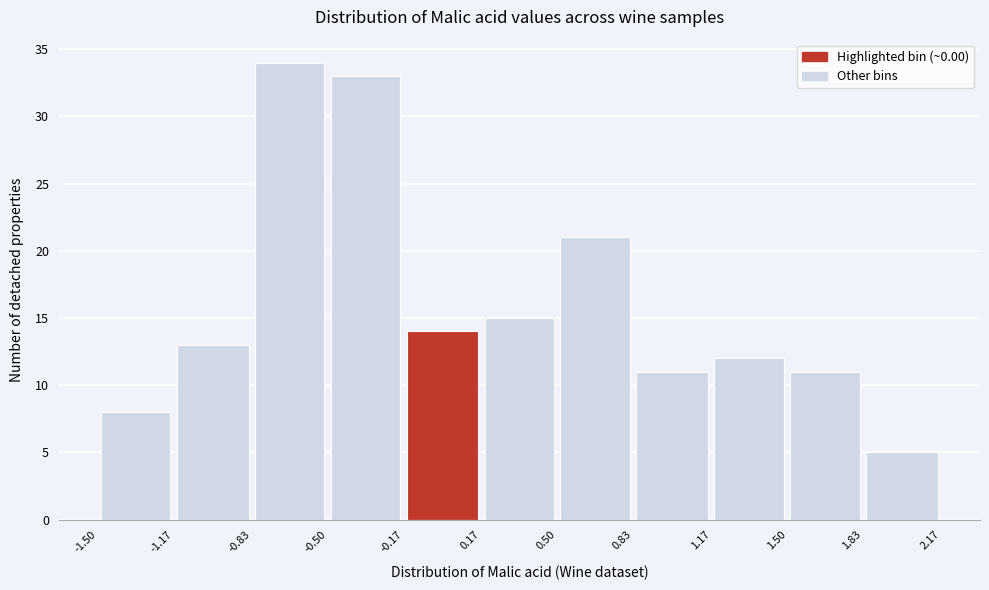

Over which range of the x-axis is the bar tallest?

-0.83 to -0.50